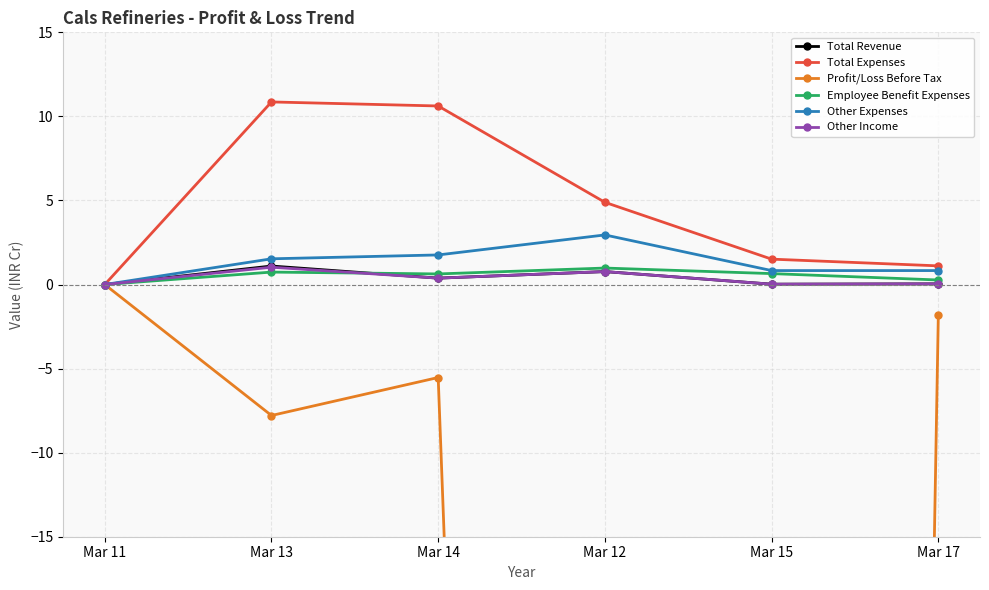

True or false: Other Income and Total Expenses intersect in this chart.

False